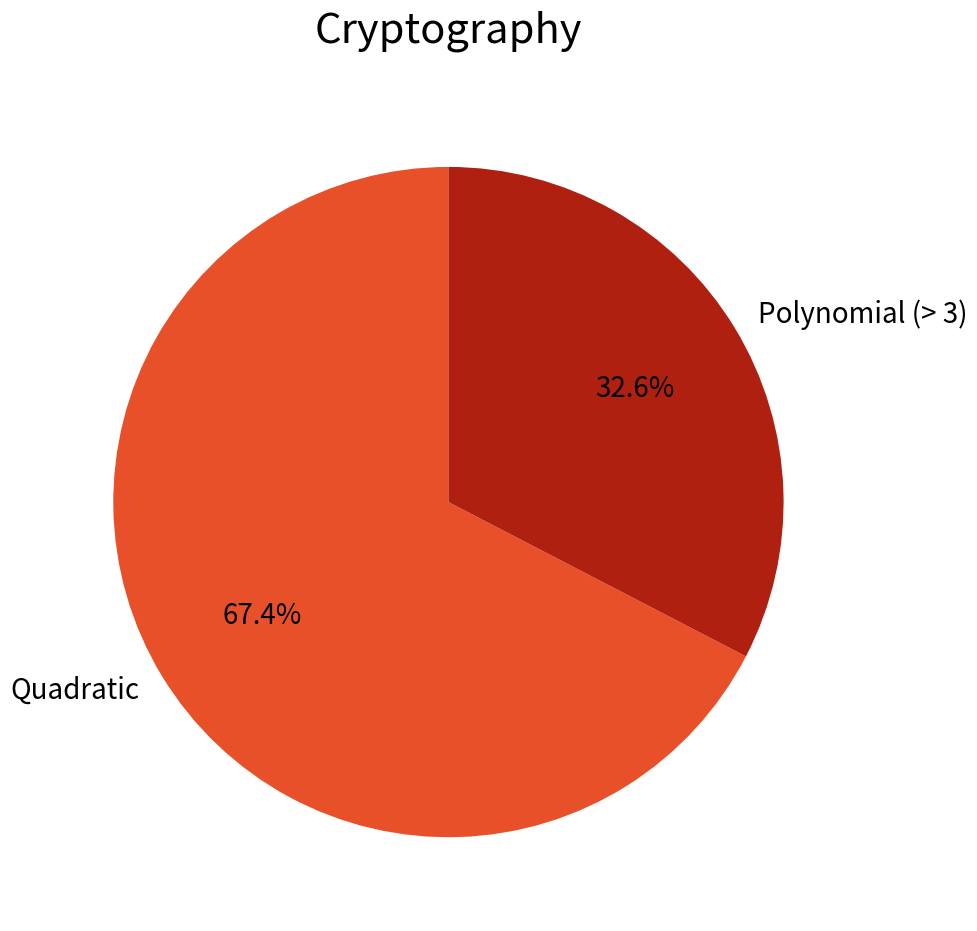

Between Polynomial (> 3) and Quadratic, which is larger?

Quadratic